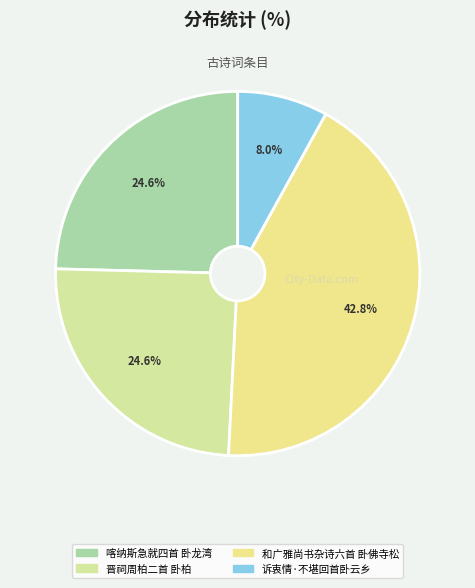

How many segments does this pie chart have?

4